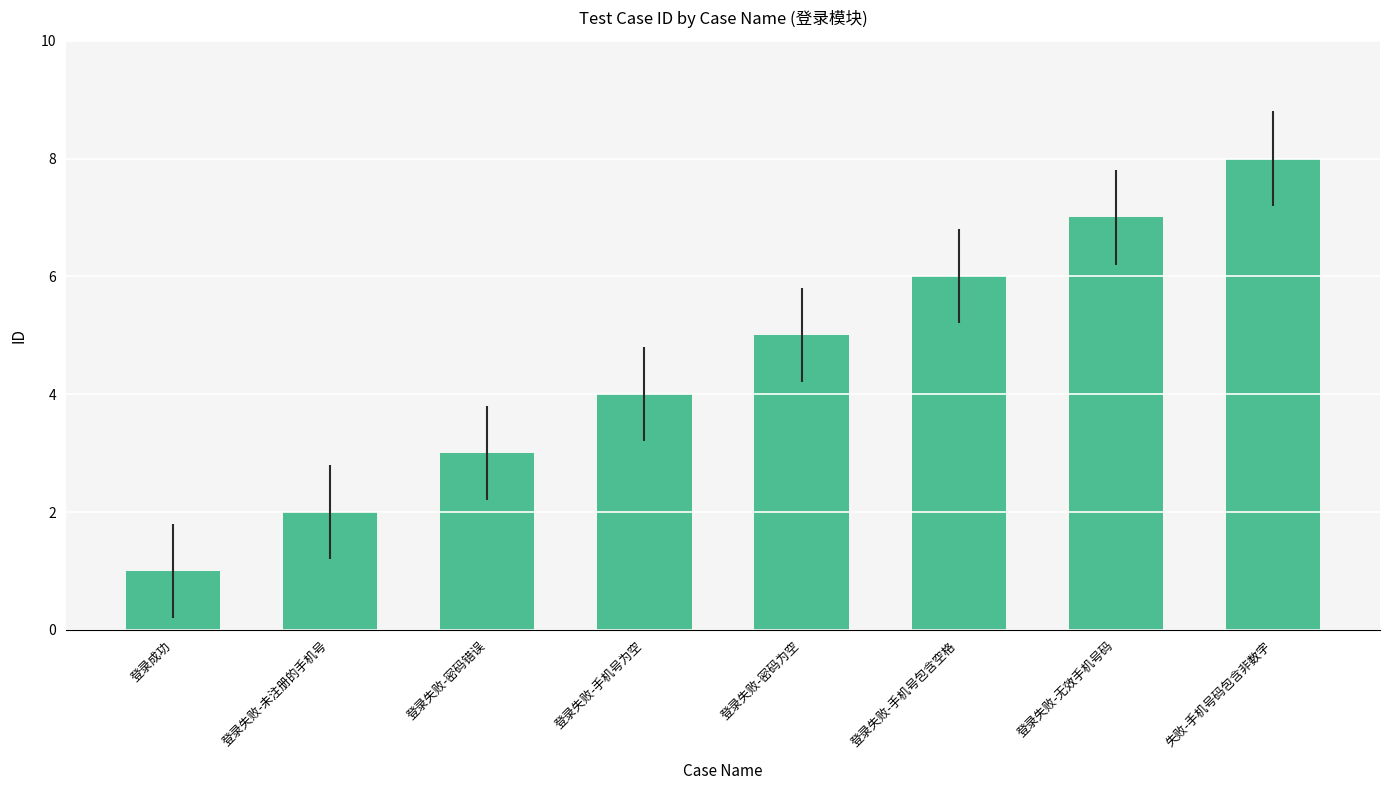

Where is the data nearest to the value 4?

登录失败-手机号为空